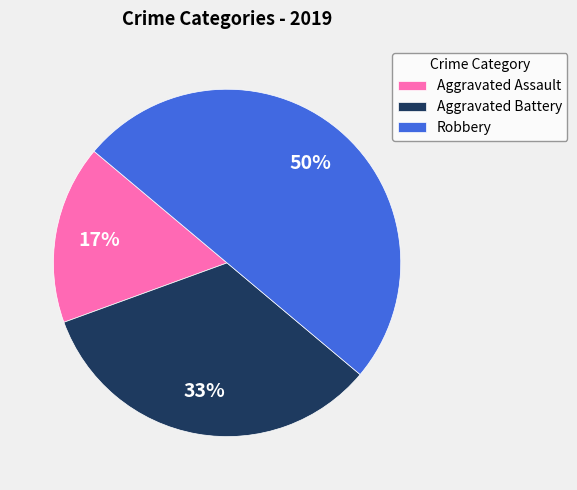

Approximately how many times larger is the value at Aggravated Assault compared to Robbery?

0.3